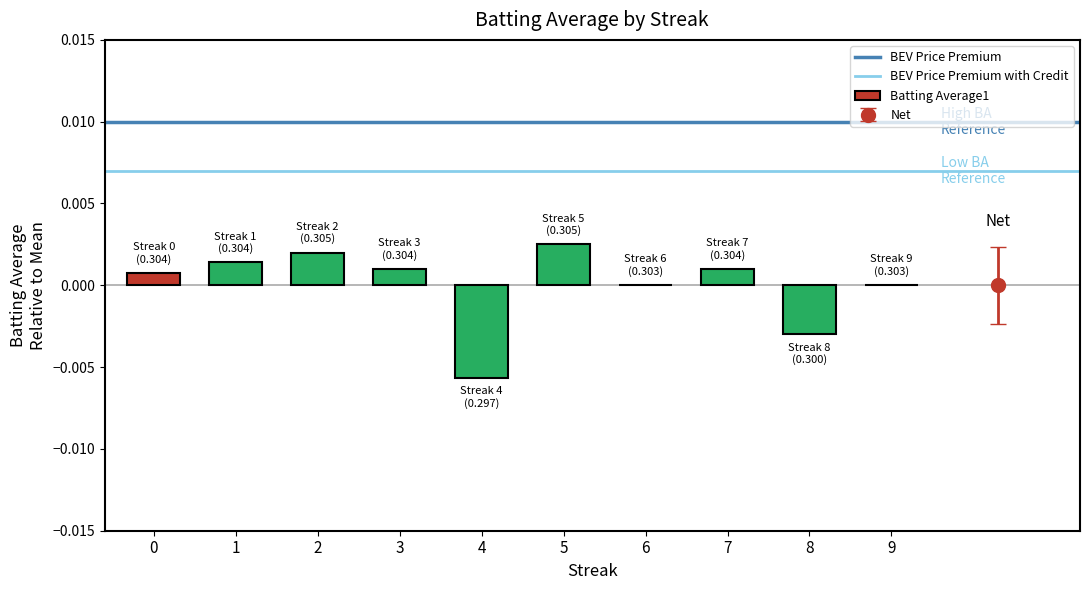

True or false: the data shows 0.0 at 1.

True